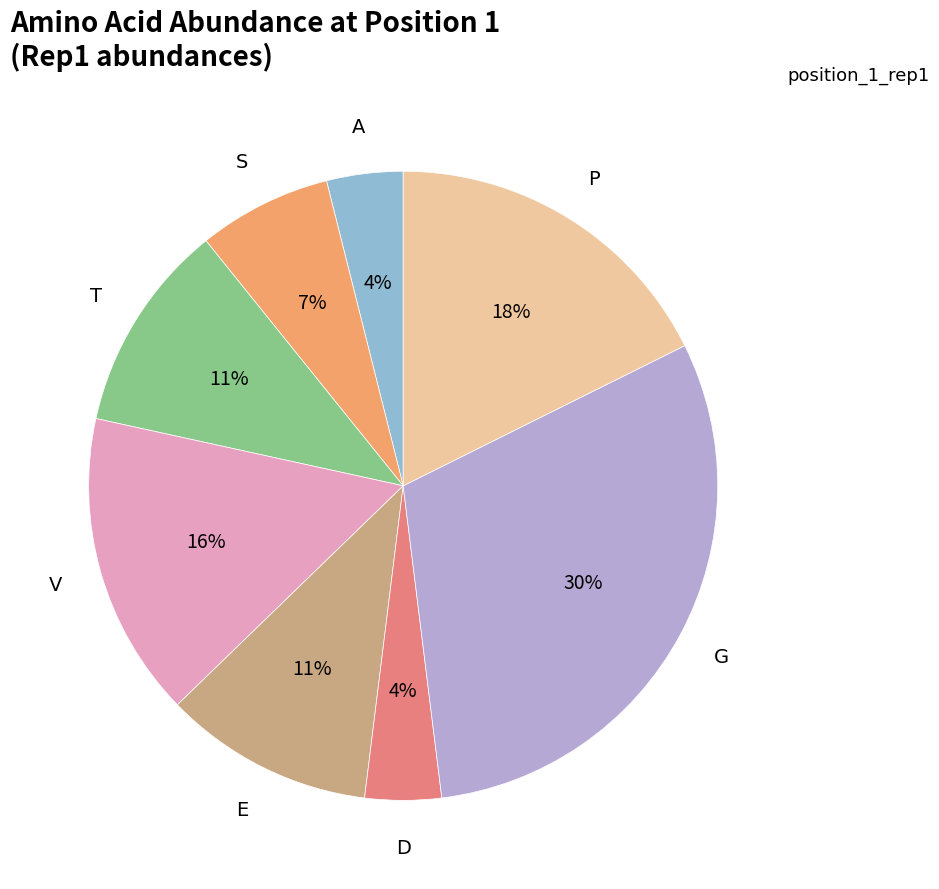

To the nearest percent, what is the difference between the largest and smallest slice percentages?

26%